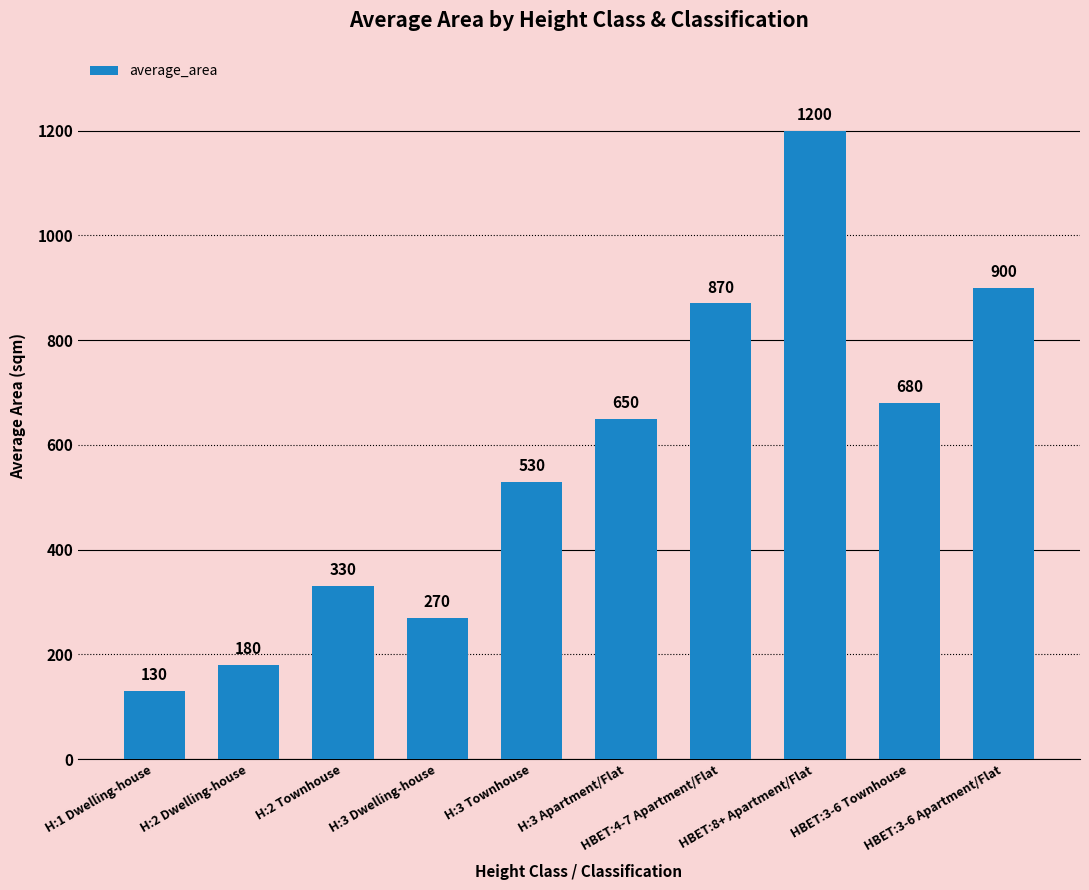

Does the chart contain stacked bars?

No